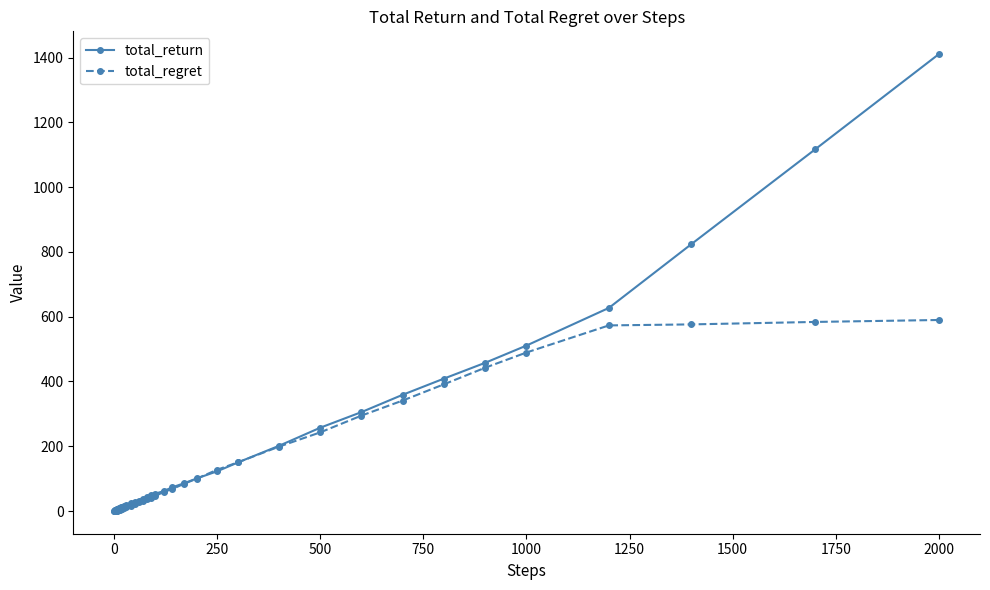

Rank the series by their maximum value, from highest to lowest.

total_return, total_regret